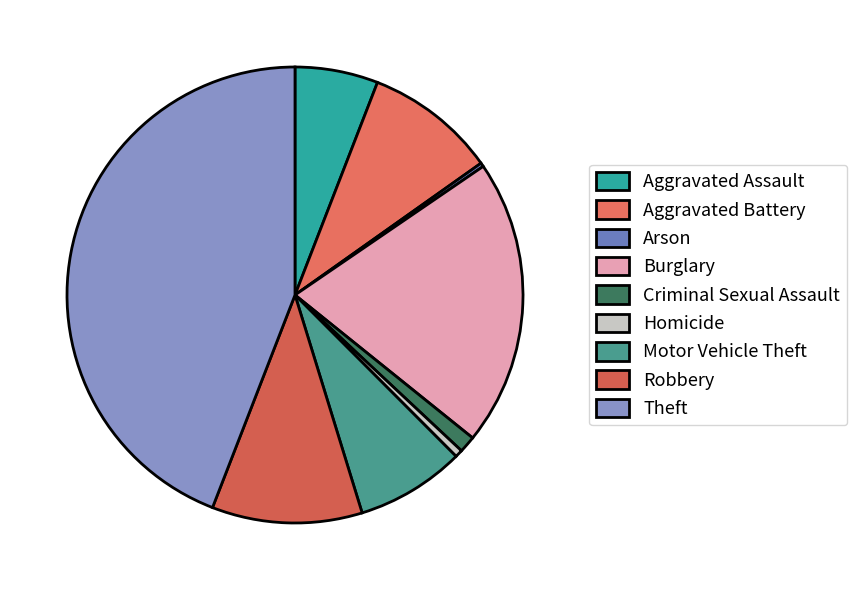

Does Arson represent more than half of the total?

No